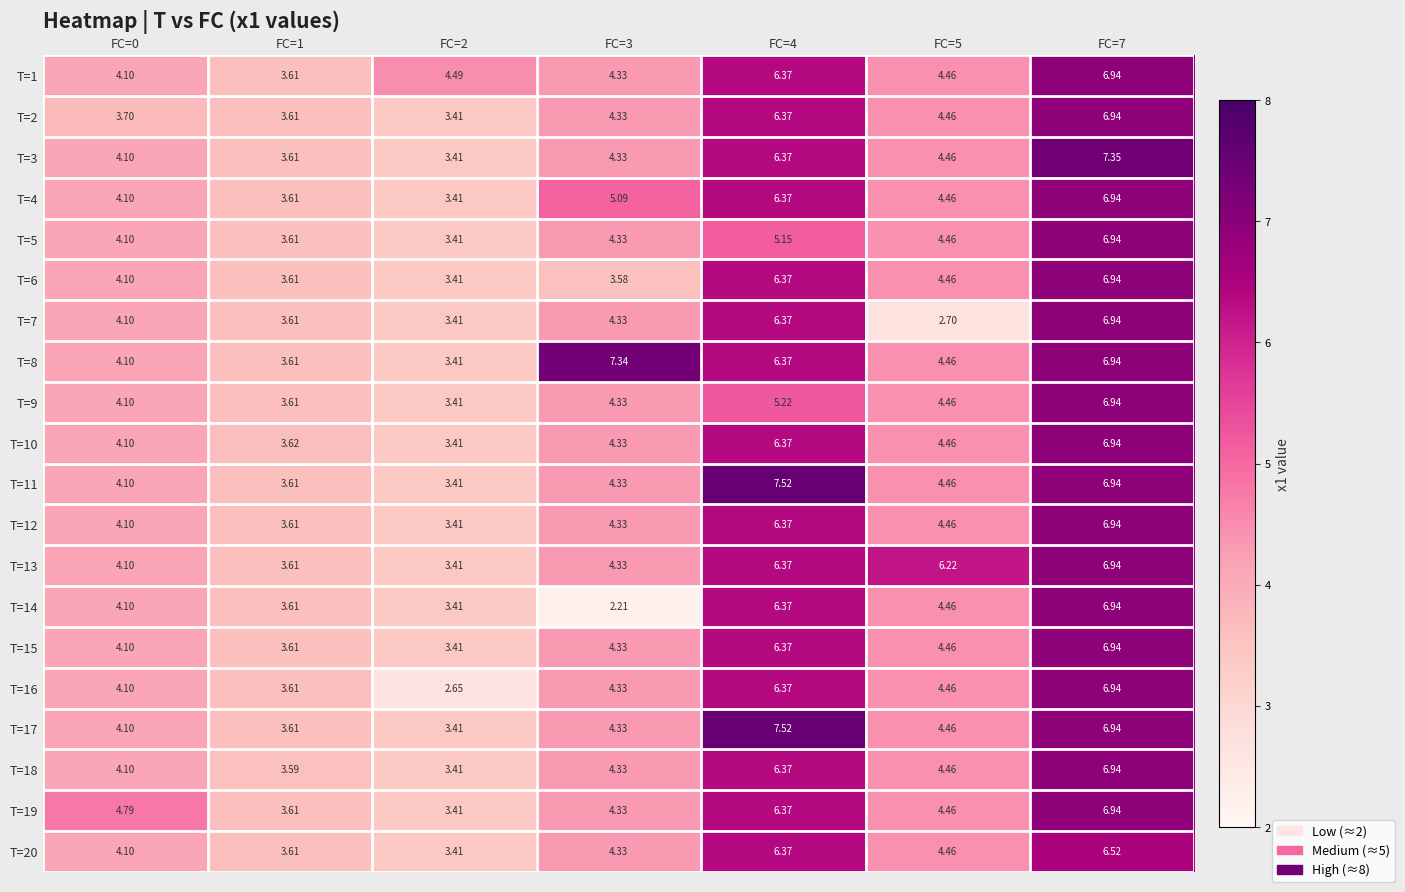

How many values in the T=13 series exceed 4?

5